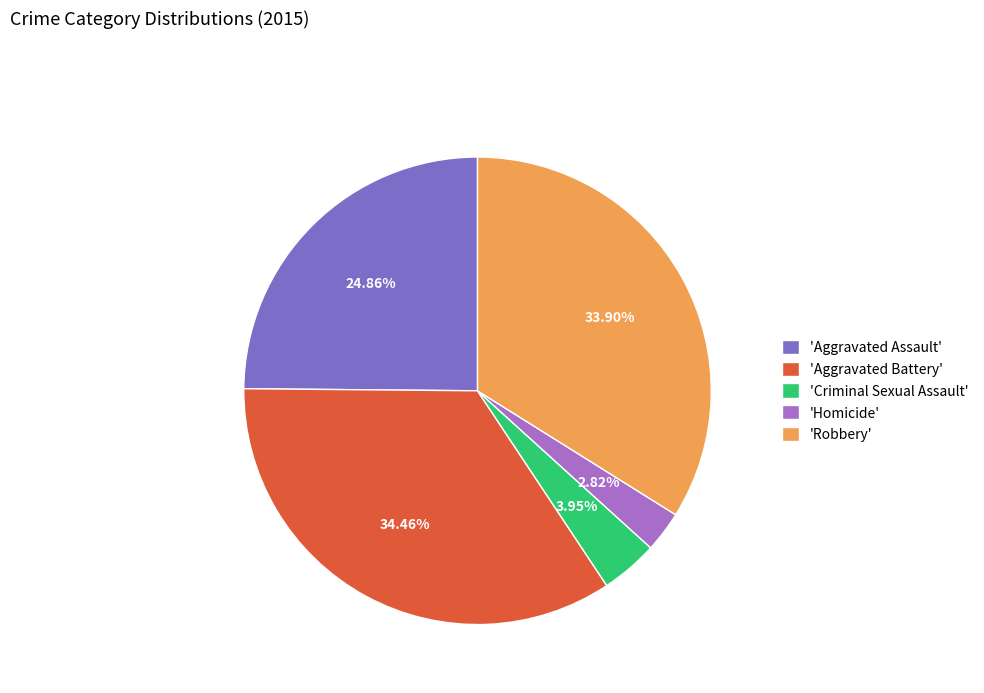

What is the ratio of the value at 'Aggravated Battery' to the value at 'Aggravated Assault'?

1.4